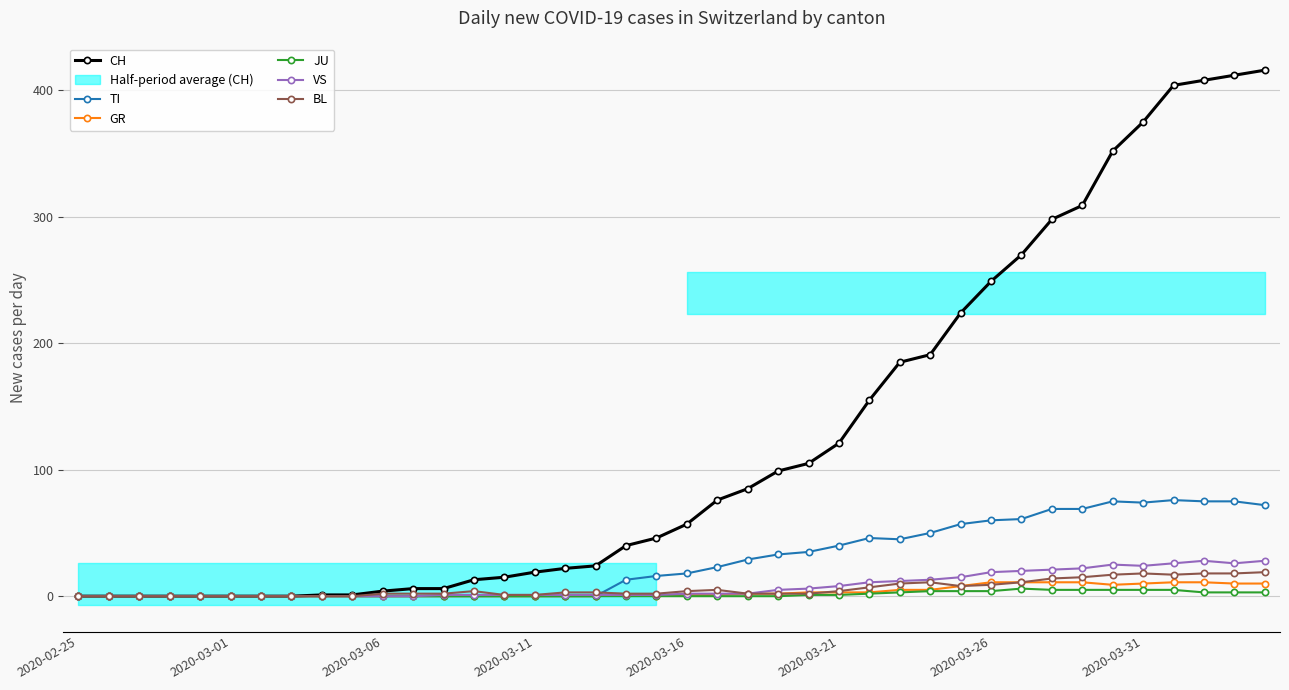

What is the highest value of the CH series?

416